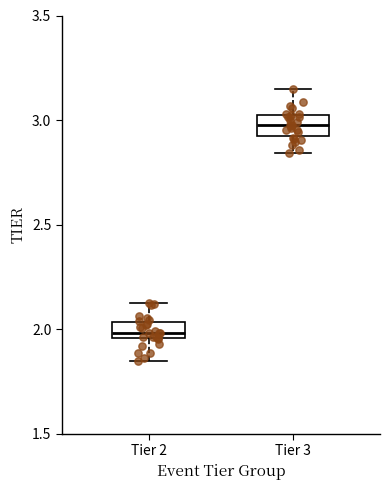

Reading left to right, transcribe this box plot: for each box, give where its median line is, the range the box spans, and where its two whiskers end, as read against the y-axis. The values are not printed on the chart, so give them approximately, as read against the axis.

Tier 2: median 2.00, box 1.95 to 2.05, whiskers 1.85 to 2.15
Tier 3: median 3.00 (inside the box), box 2.90 to 3.00, whiskers 2.85 to 3.15